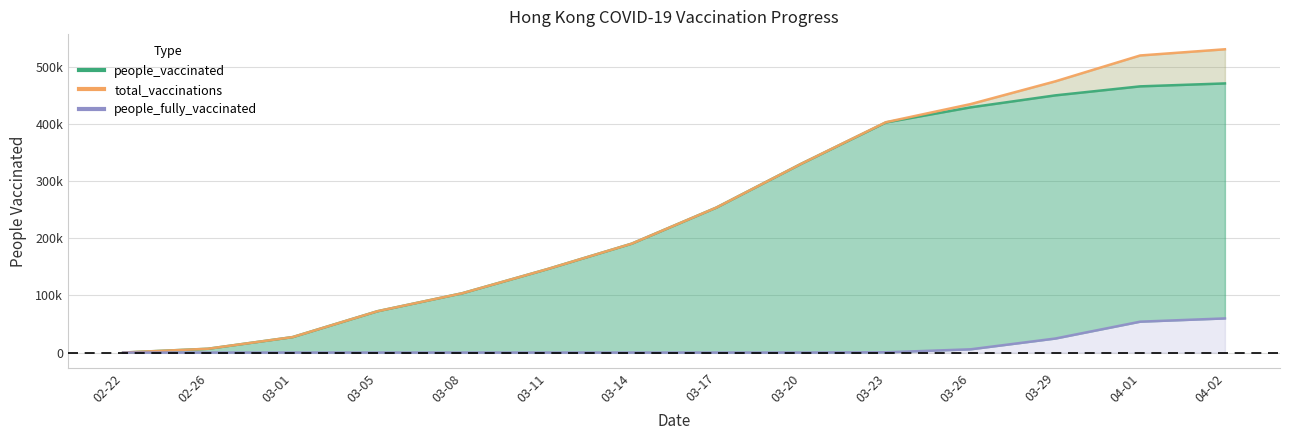

Reading right to left, transcribe all the data shown in this chart.

people_vaccinated: 471431	466288	450525	429540	403086	330617	254016	190727	145905	103848	72374	27109	6645	47
total_vaccinations: 531242	520382	475128	435243	403531	330624	254023	190734	145911	103852	72376	27109	6645	47
people_fully_vaccinated: 59811	54094	24603	5703	445	7	7	7	6	4	2	0	0	0